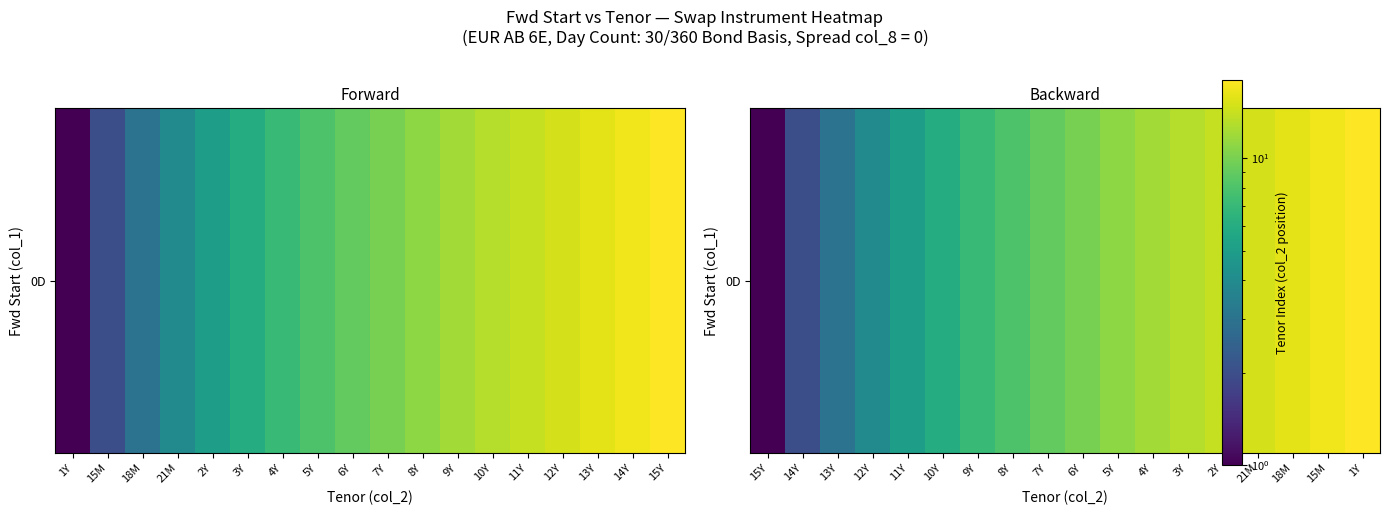

Count the number of data series in this chart.

1